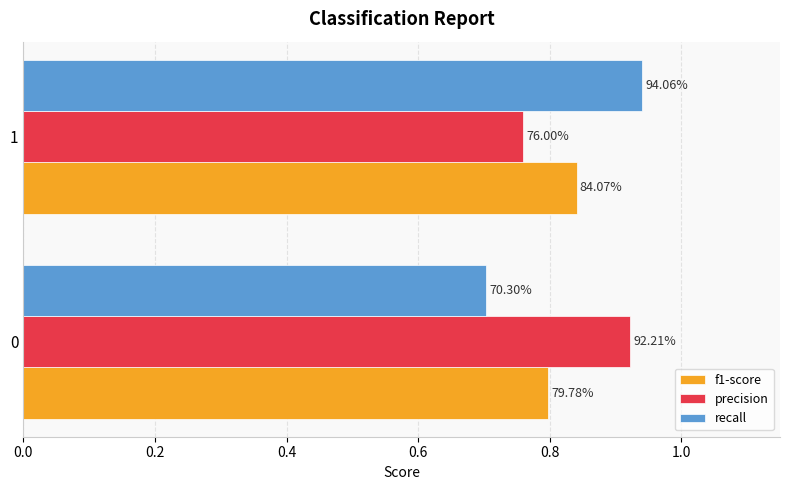

What are all the series names shown in the legend?

f1-score, precision, recall